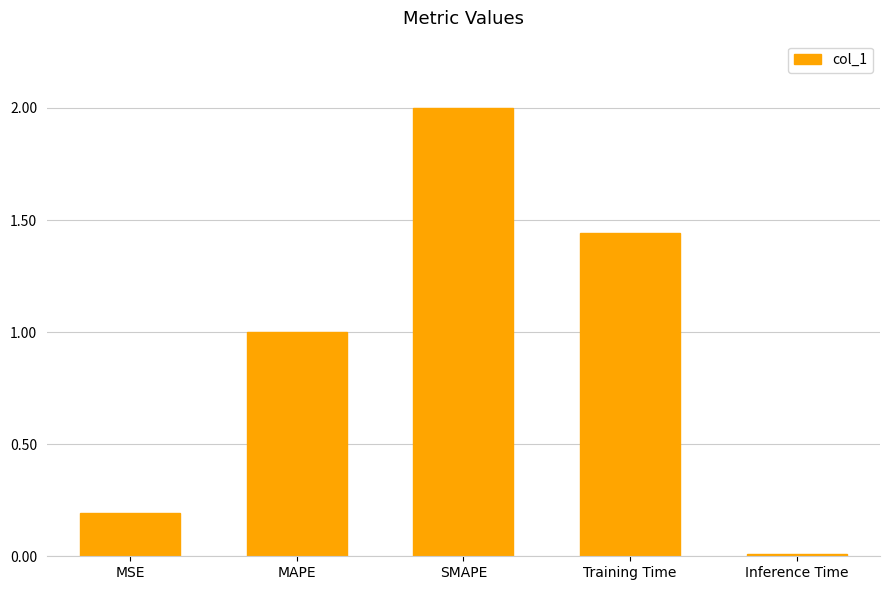

What is the sum of all values?

4.6